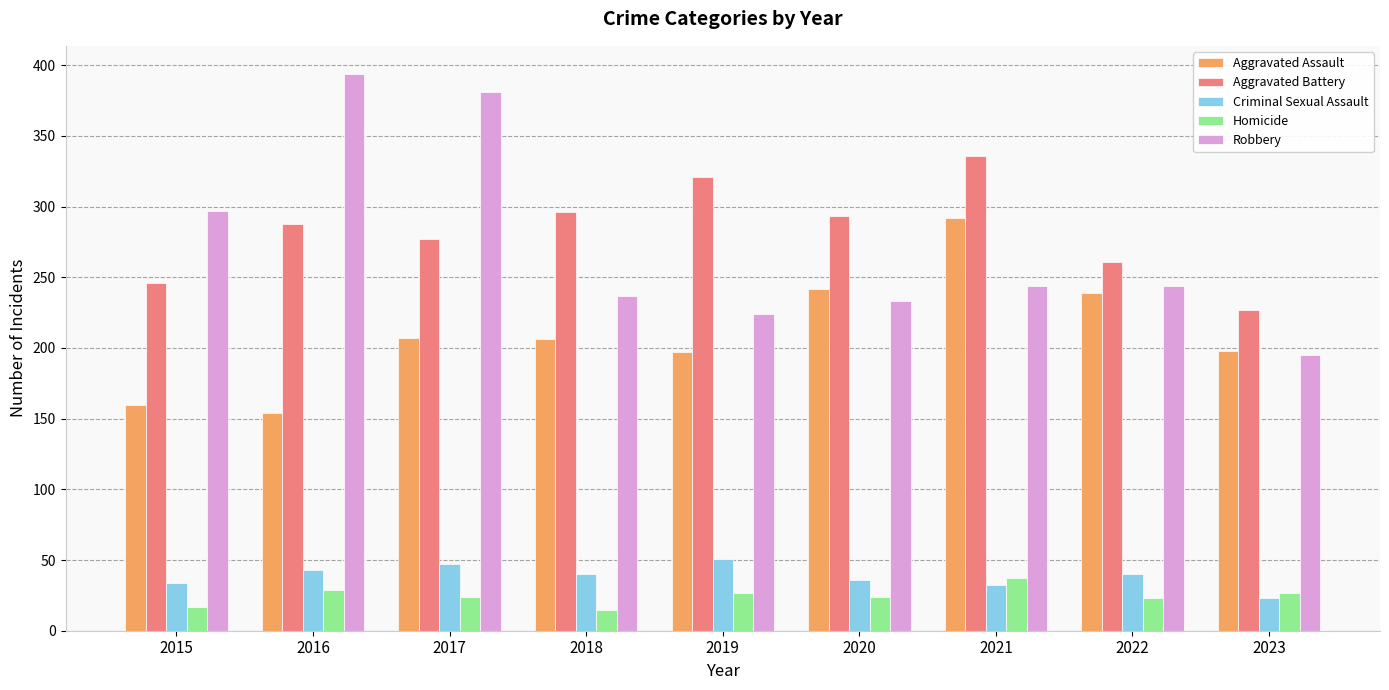

At how many categories does at least one series exceed 183?

9